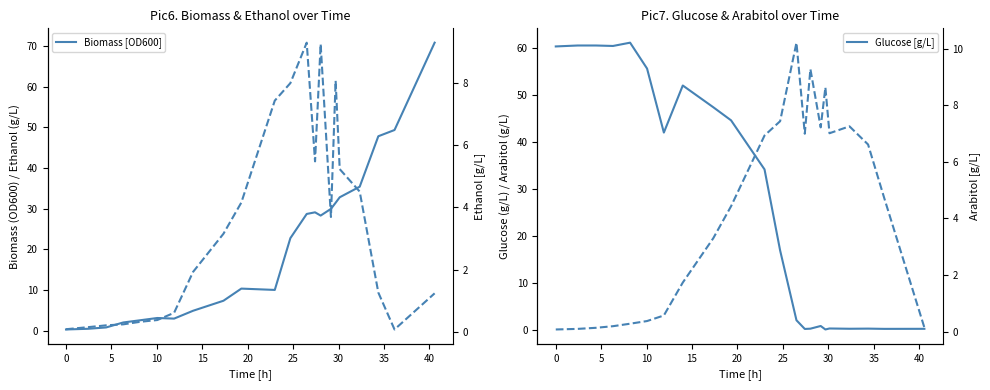

What is the average value of the Biomass [OD600] series?

20.5